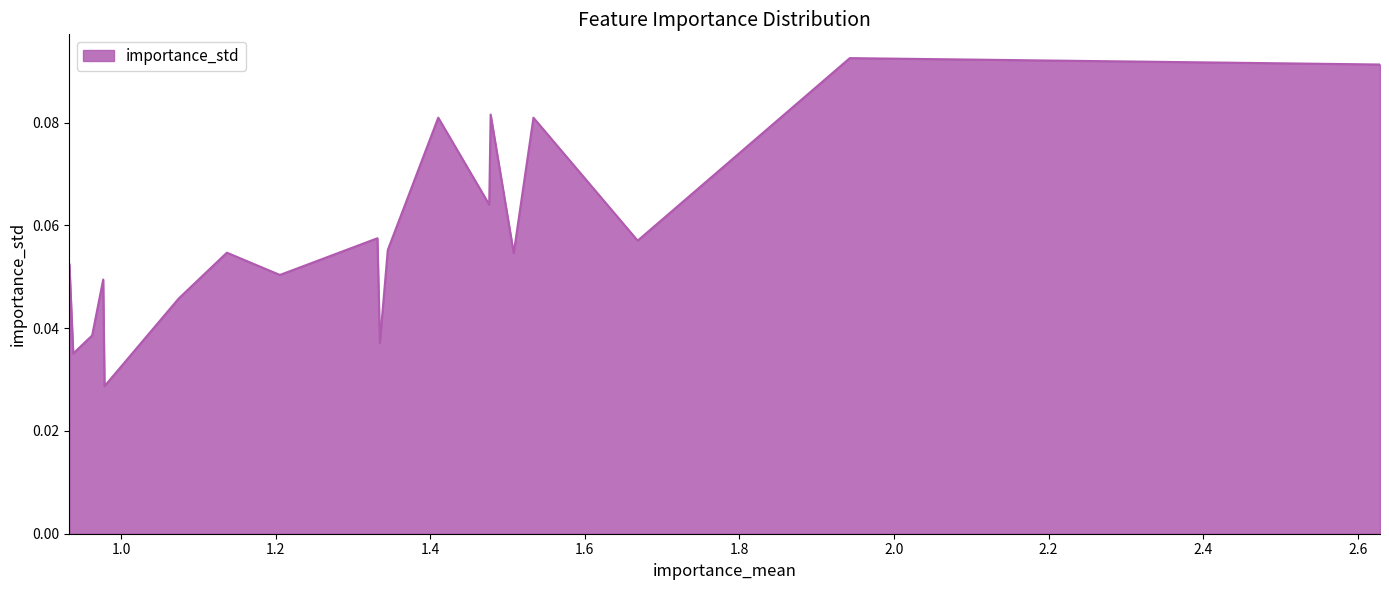

Which category has the lowest value across all series?

0.9783092232049484